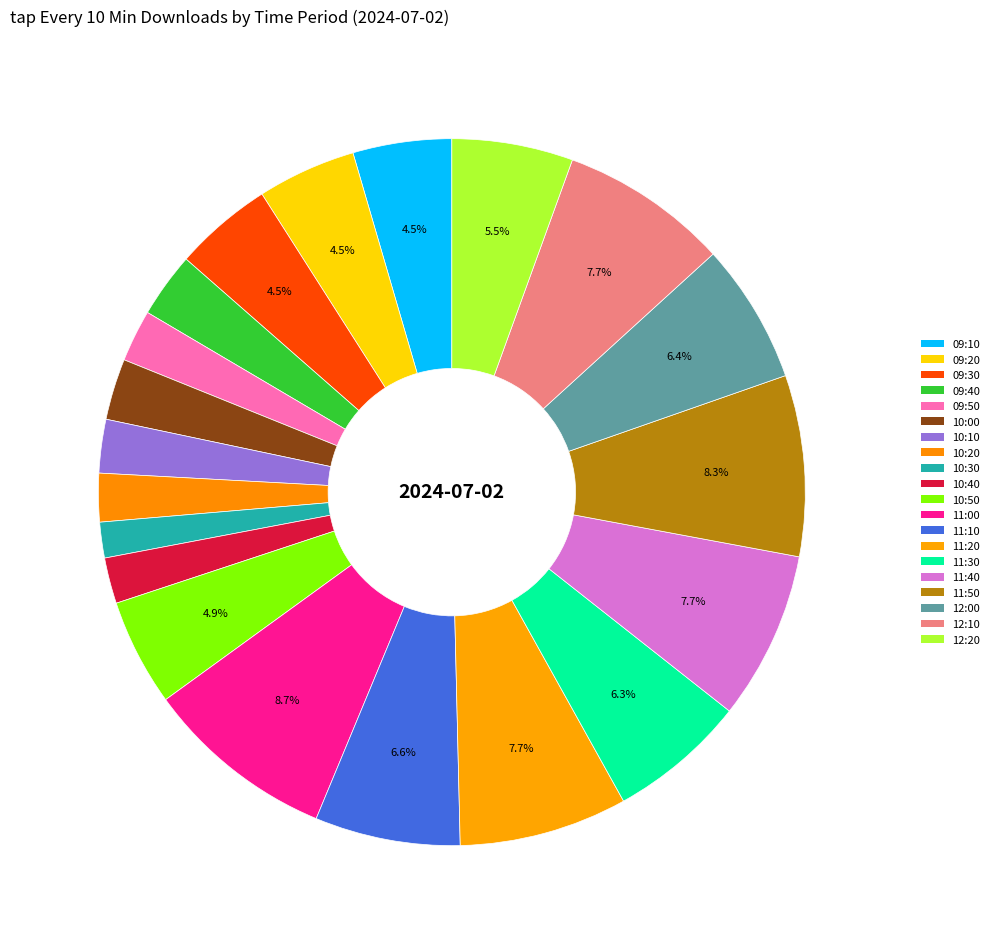

Is it true that 09:30 is 5% of the pie?

True